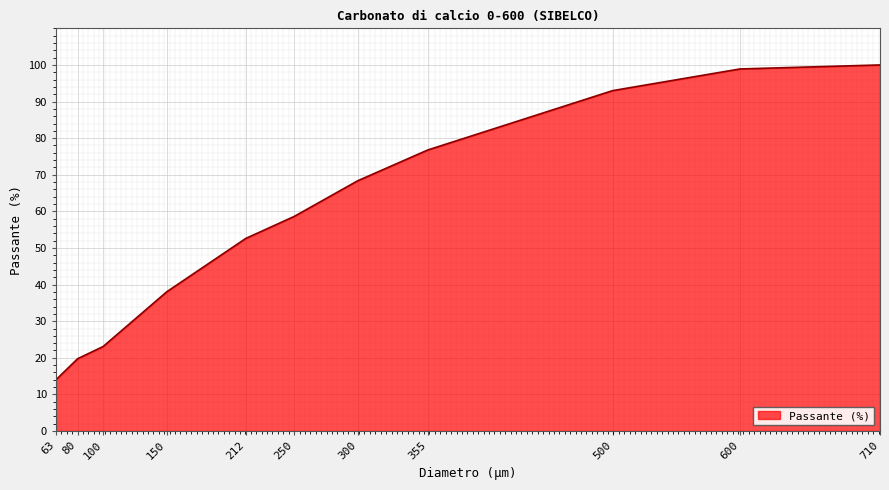

How many lines are shown in the chart?

1